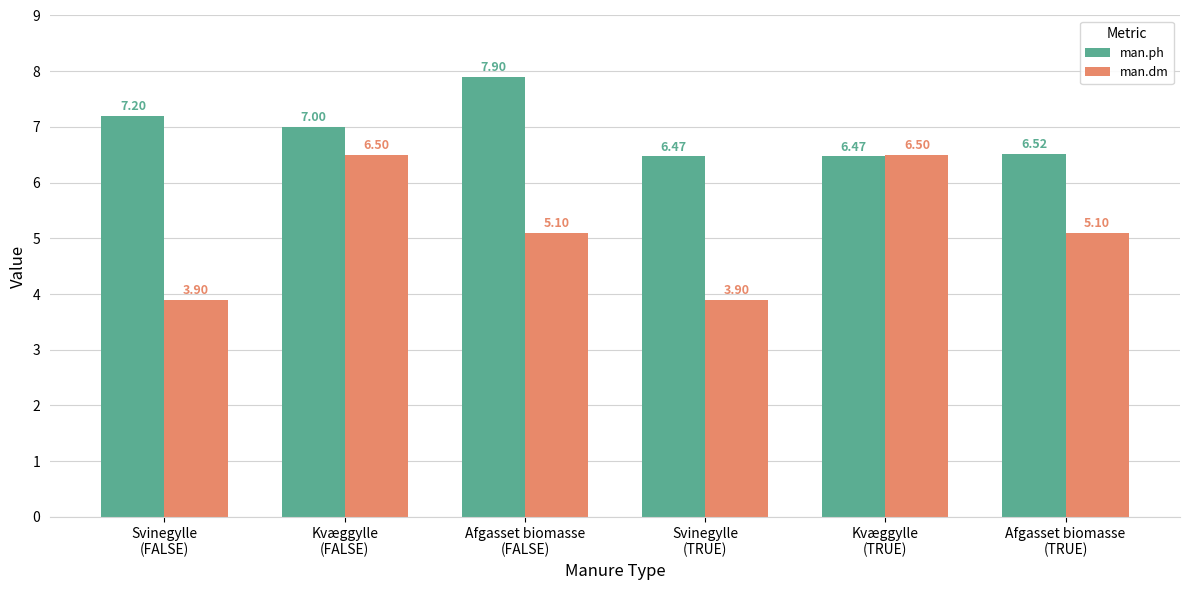

How many groups of bars are there?

6